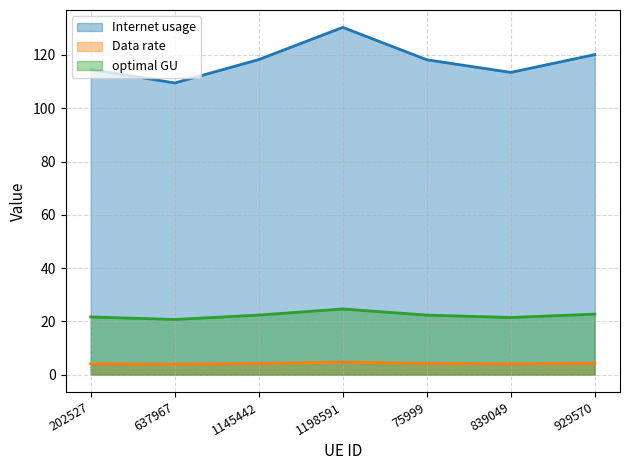

The value of optimal GU at 1198591 is 24.6. True or false?

True